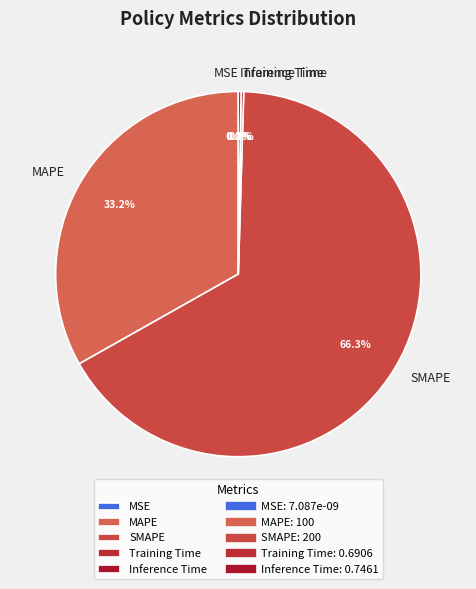

The Inference Time slice represents 13% of the pie. True or false?

False